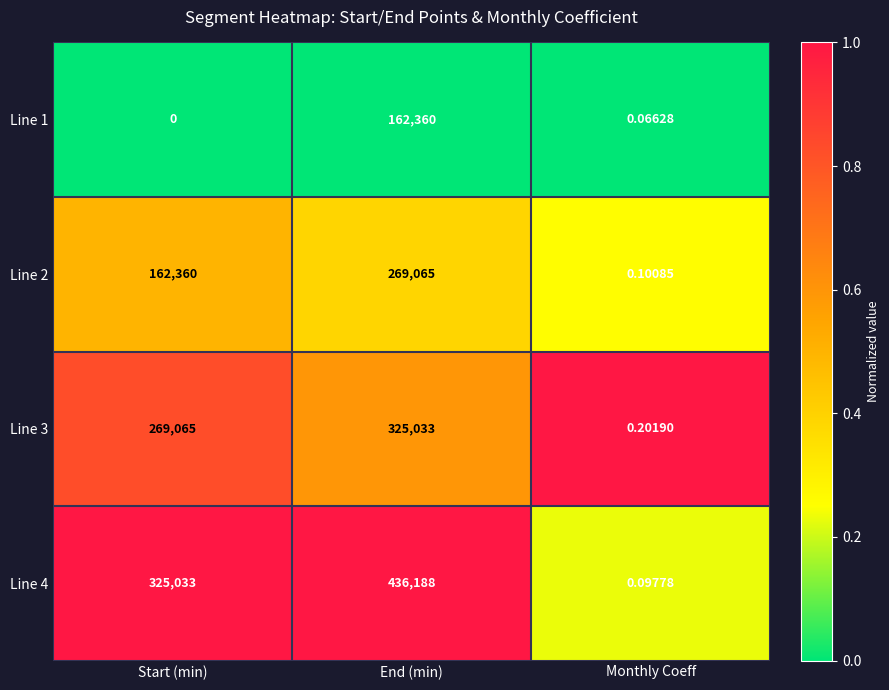

At which label is Line 4 closest to 218094?

Start (min)